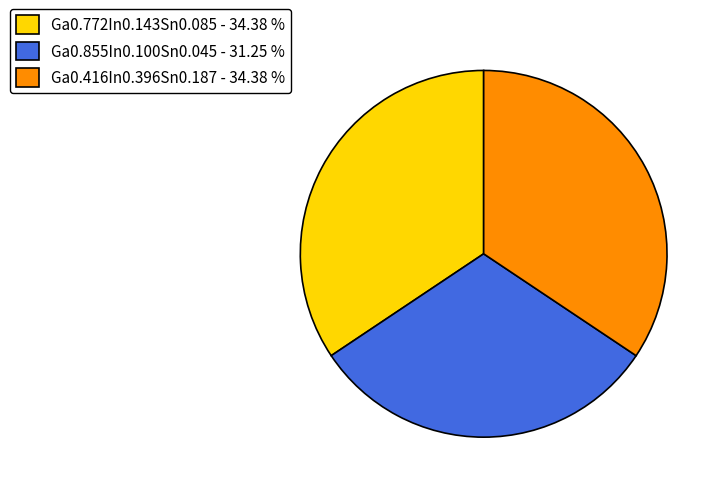

Is the sum of Ga0.855In0.100Sn0.045 - 31.25 % and Ga0.416In0.396Sn0.187 - 34.38 % greater than half?

Yes